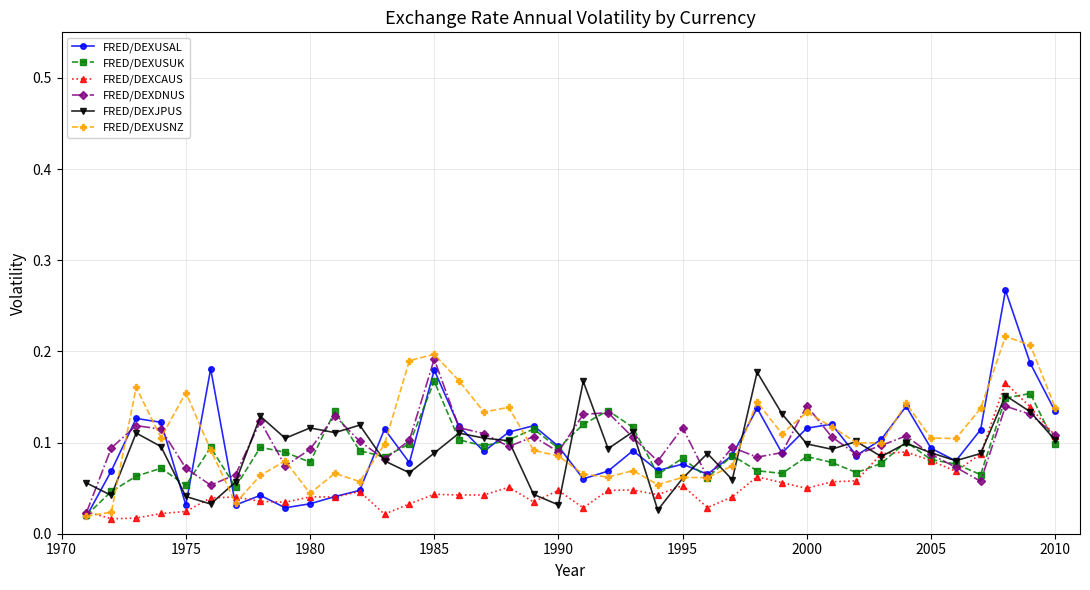

At how many categories does at least one series exceed 0?

40